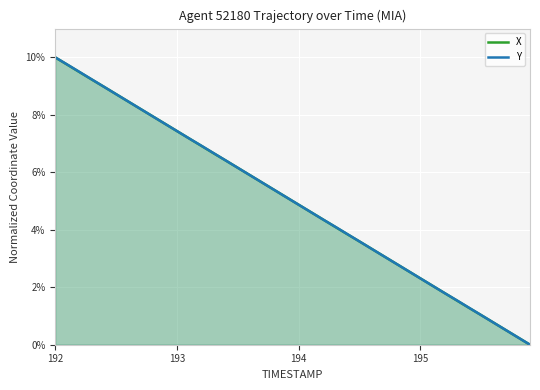

The X series shows 7.4 at 193. True or false?

True